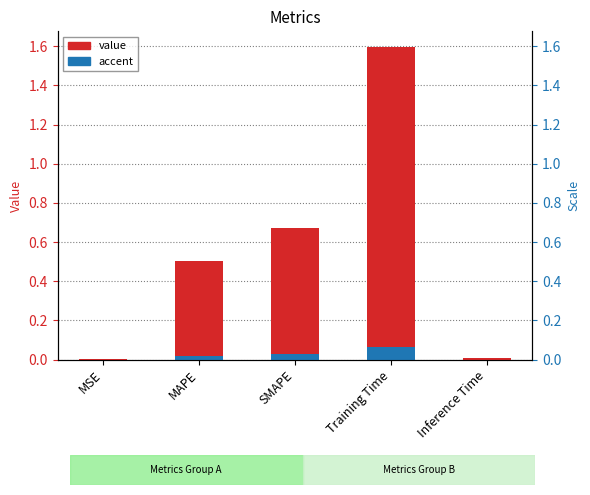

How many bars are there in total?

5